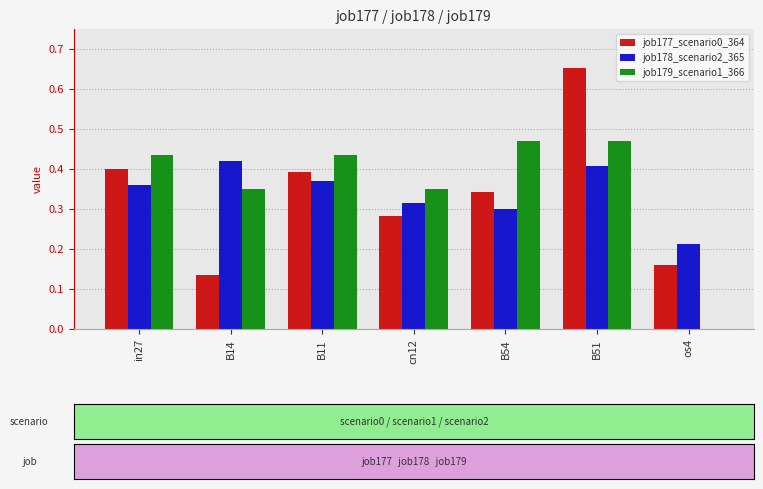

At which category is the sum across all series the highest?

B51